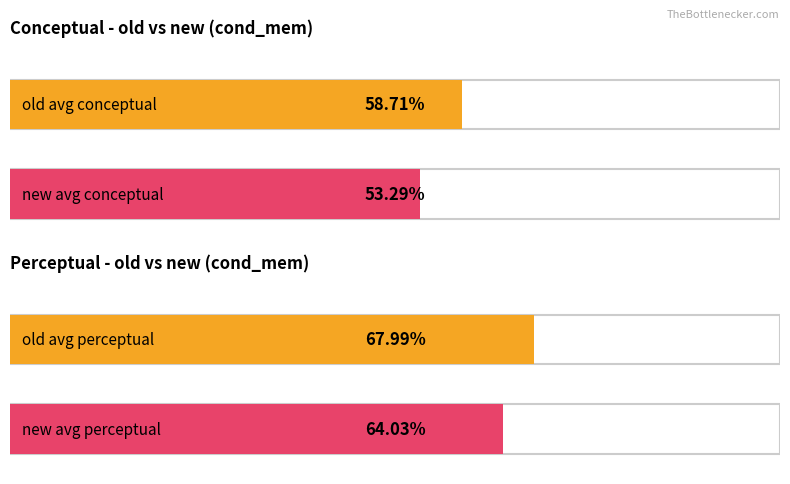

Which series changed the most between old and new?

conceptual